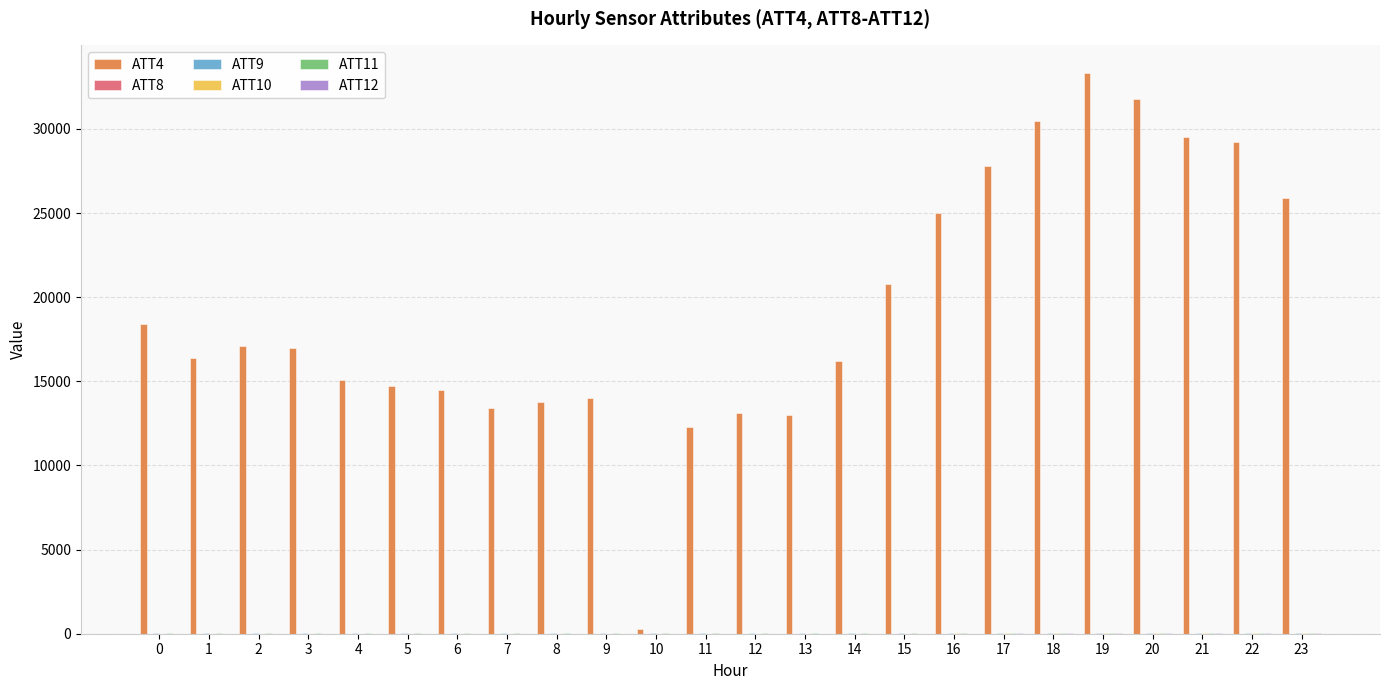

The value of ATT4 at 17 is 27800.0. True or false?

True